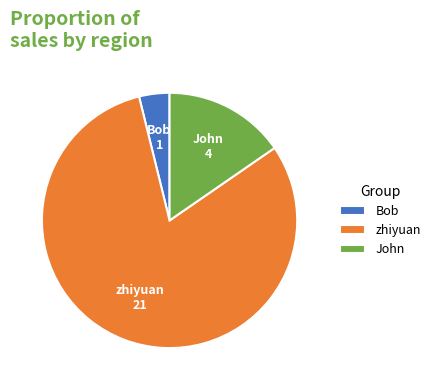

Does any single category account for the majority?

Yes